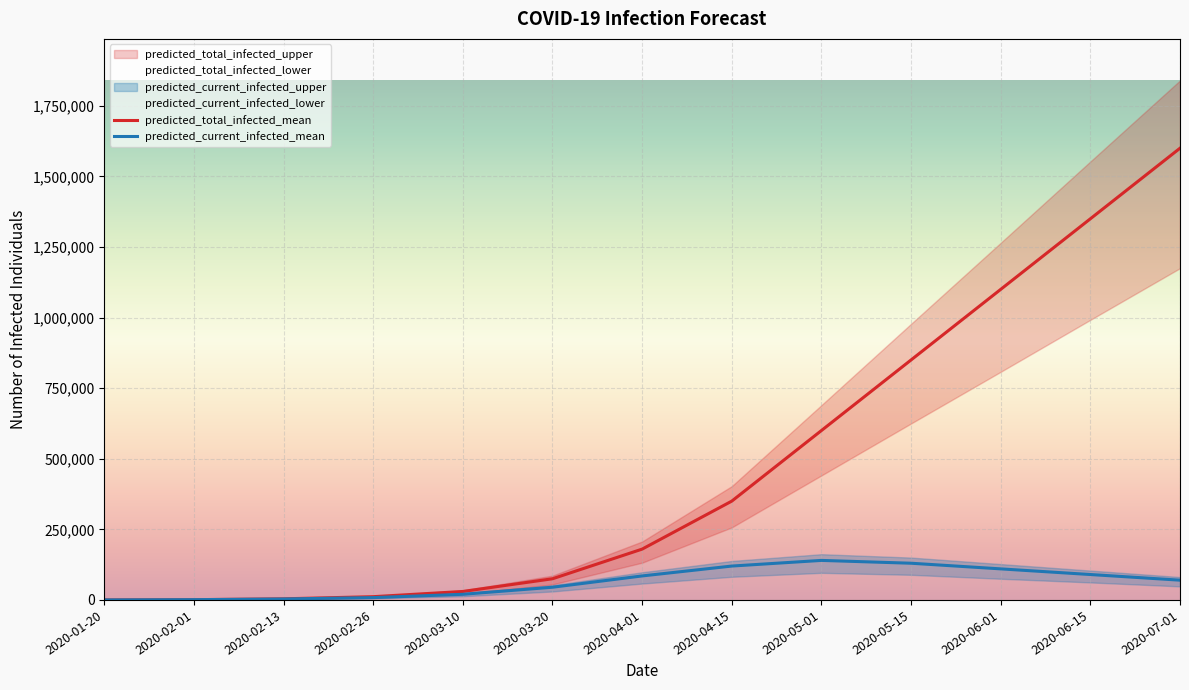

Which series has the largest range (max minus min)?

predicted_total_infected_upper